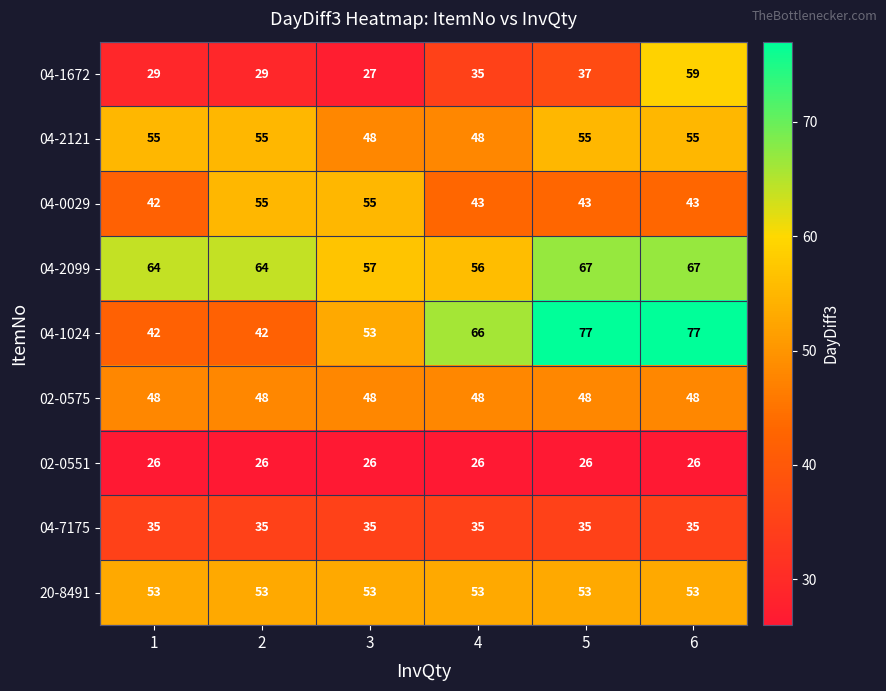

At which category is the sum across all series the highest?

6